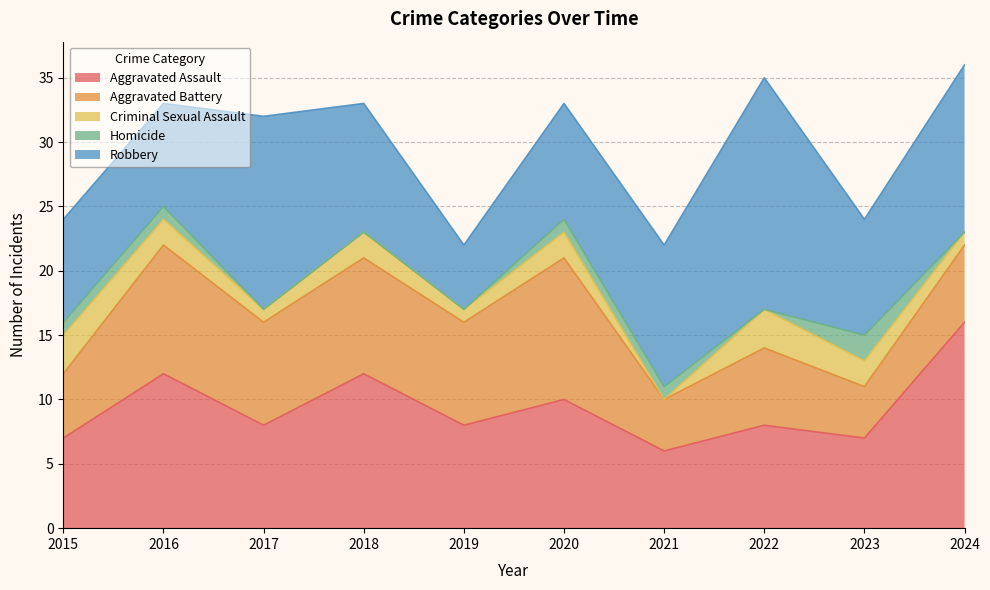

The value of Aggravated Assault at 2015 is 5. True or false?

False